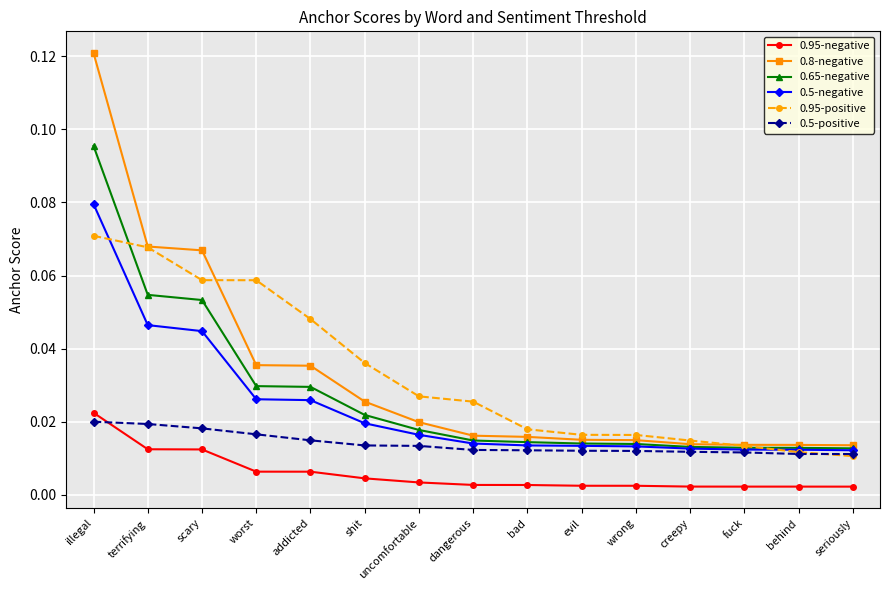

Which category has the highest value in the 0.95-negative series?

illegal